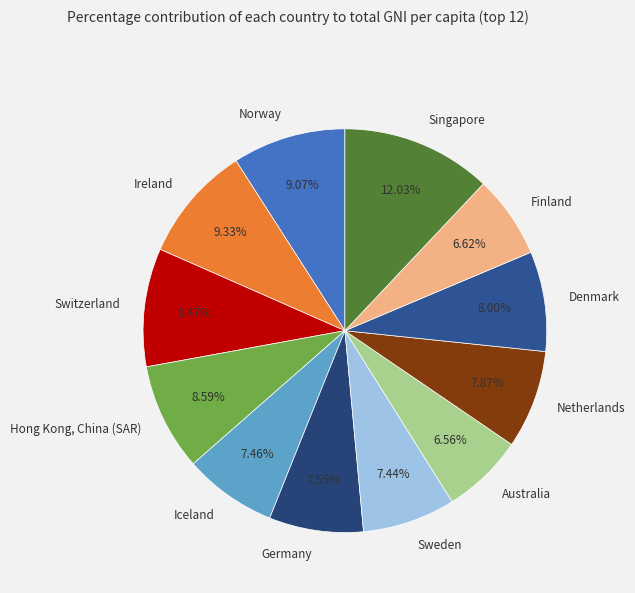

How many segments does this pie chart have?

12